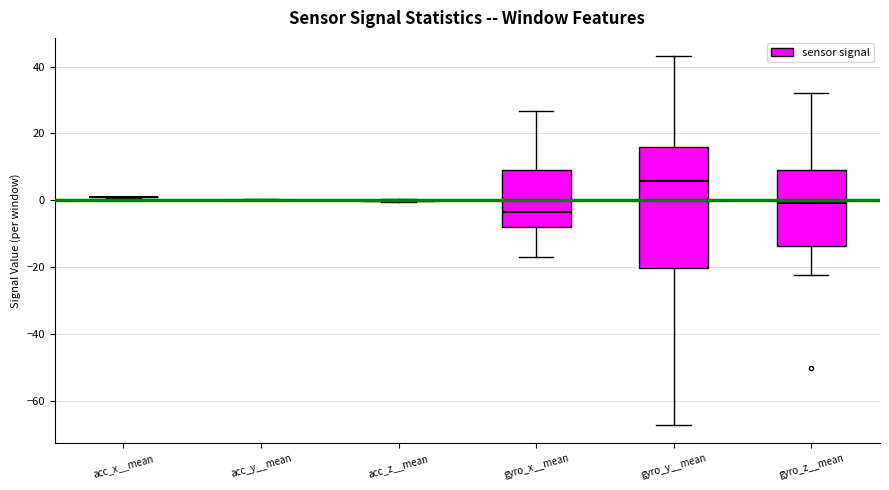

Where is the upper edge of the box for gyro_y__mean on the y-axis? The values are not printed on the chart, so give them approximately, as read against the axis.

16